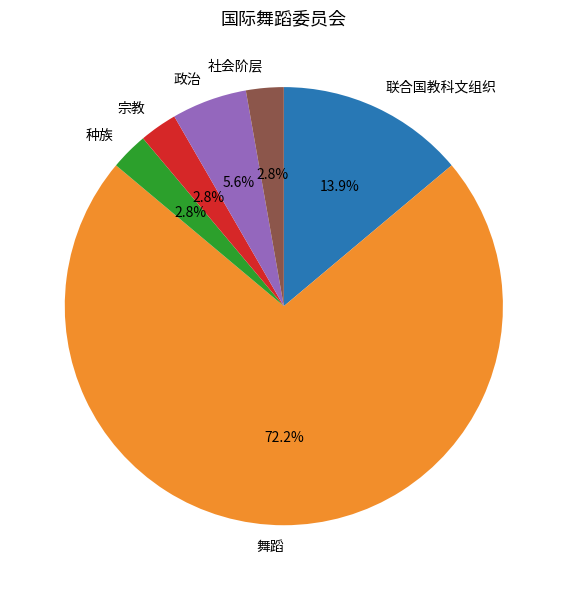

True or false: 宗教 accounts for 3% of the total.

True